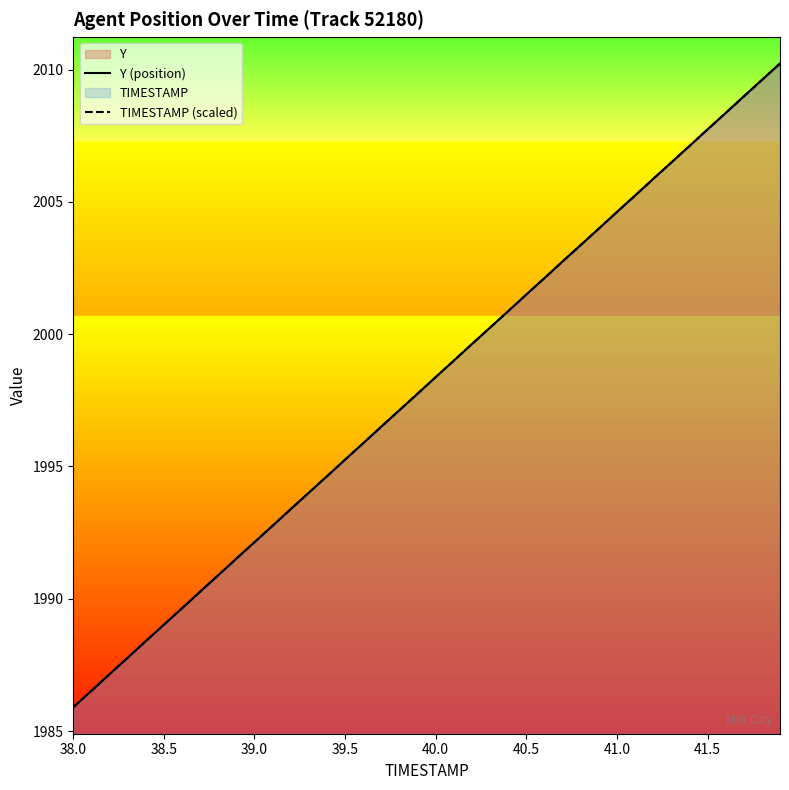

The value of TIMESTAMP (scaled) at 41.0 is 3513.4. True or false?

False